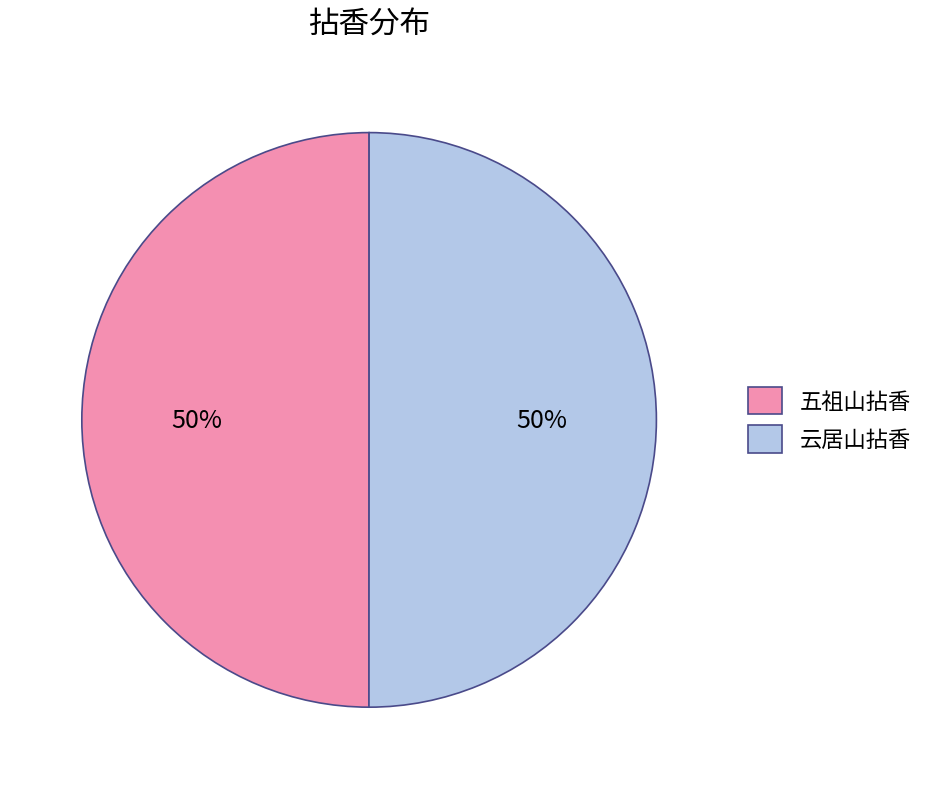

Do 五祖山拈香 and 云居山拈香 together represent more than half of the pie?

Yes